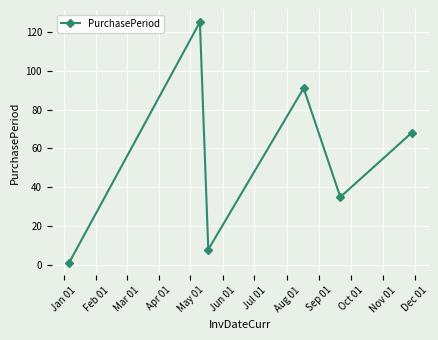

What is the difference between the maximum and minimum values?

124